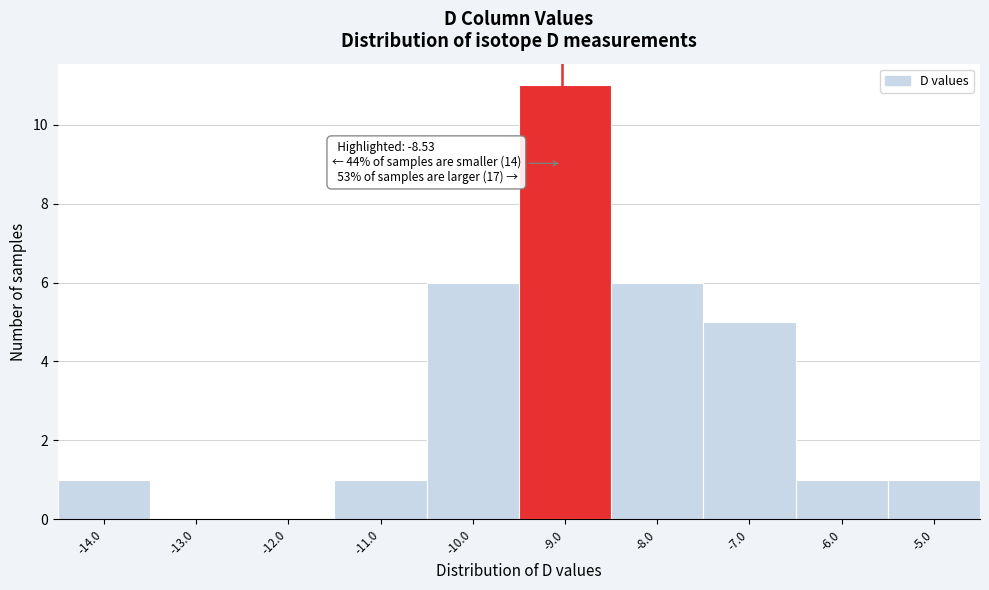

Reading left to right, extract all data points from this chart.

-14.0=1	-13.0=0	-12.0=0	-11.0=1	-10.0=6	-9.0=11	-8.0=6	-7.0=5	-6.0=1	-5.0=1